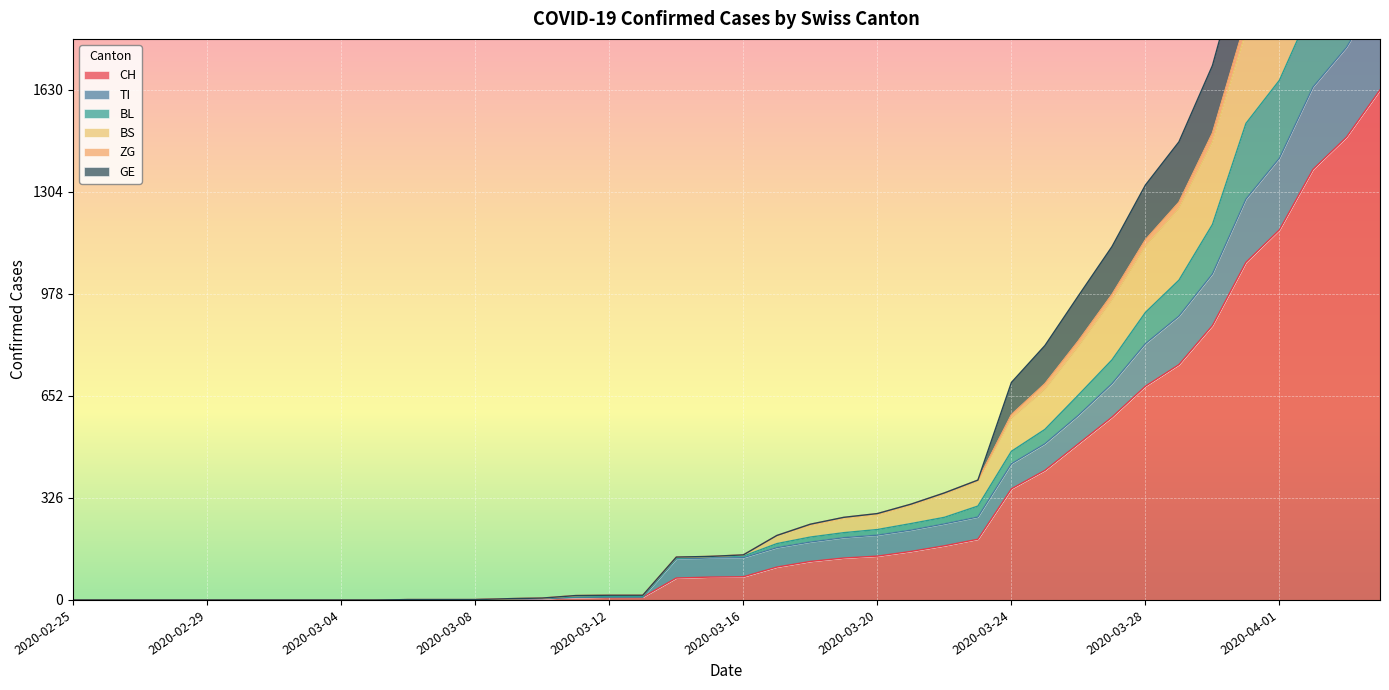

The ZG series shows 0 at 2020-03-06. True or false?

False